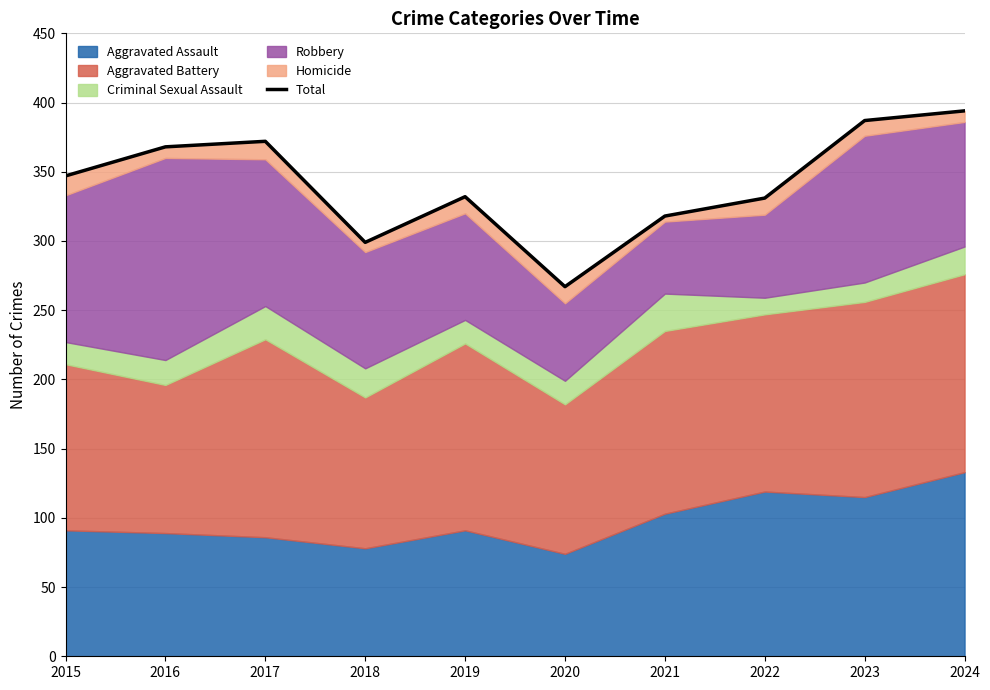

Which category has the highest value across all series?

2024